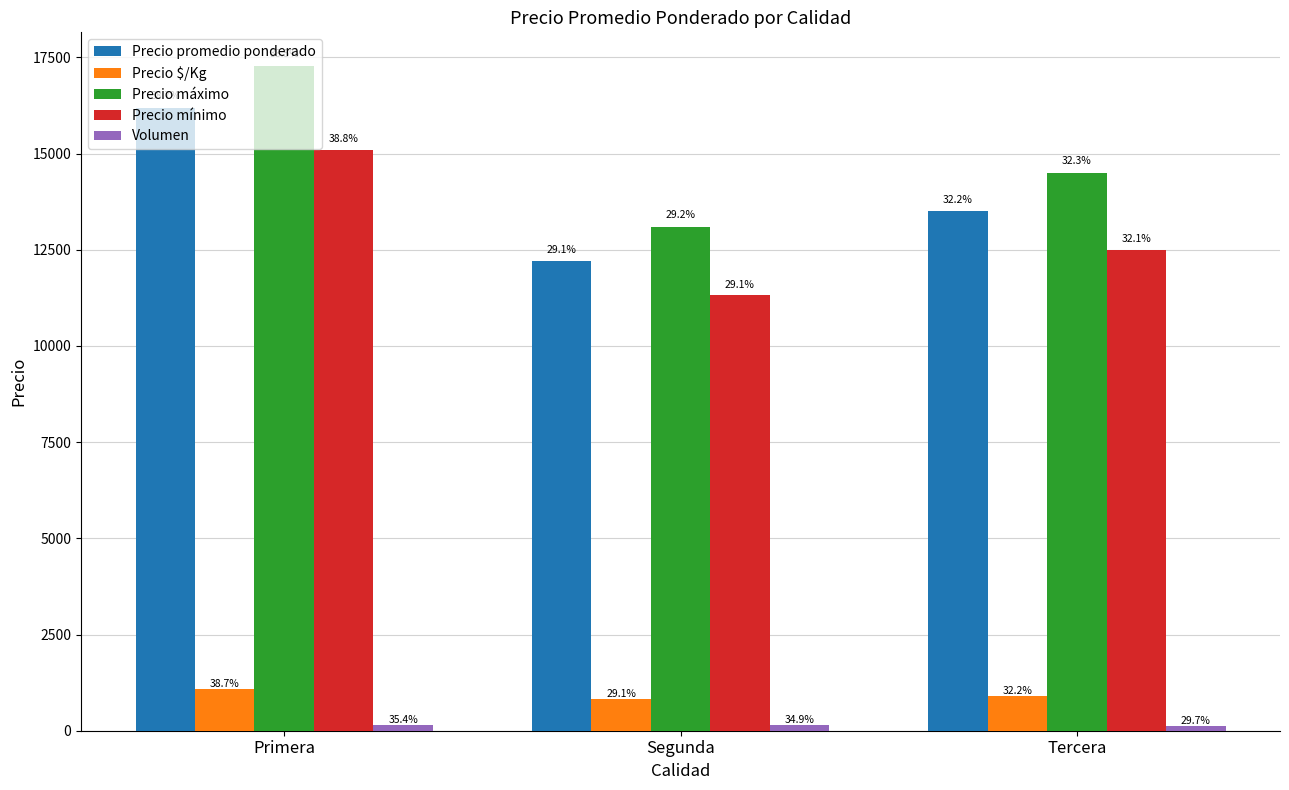

How many groups of bars are there?

3